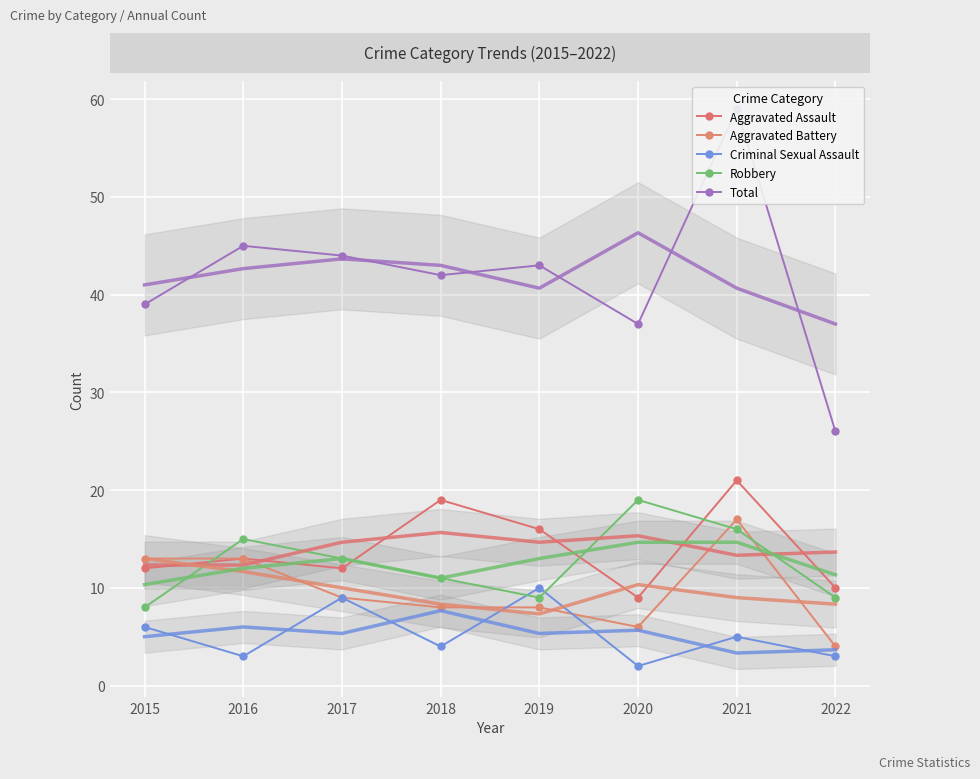

Rank the categories by Total value from lowest to highest.

2022, 2020, 2015, 2018, 2019, 2017, 2016, 2021